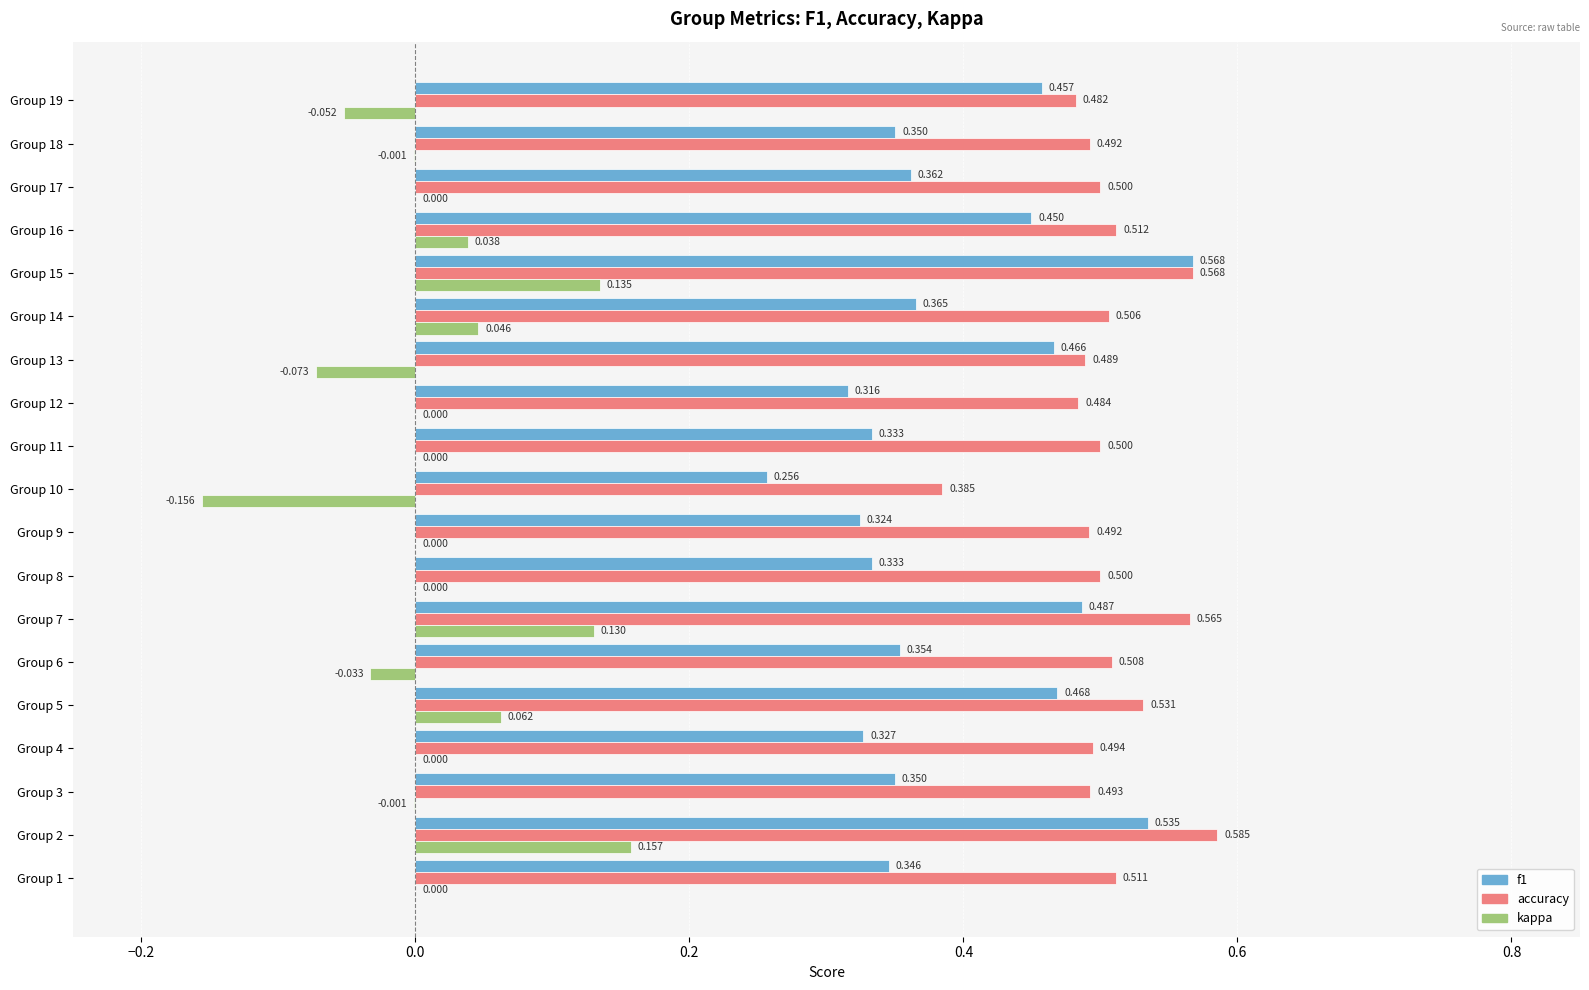

Is the value of f1 at Group 14 greater than the value of accuracy at Group 1?

No